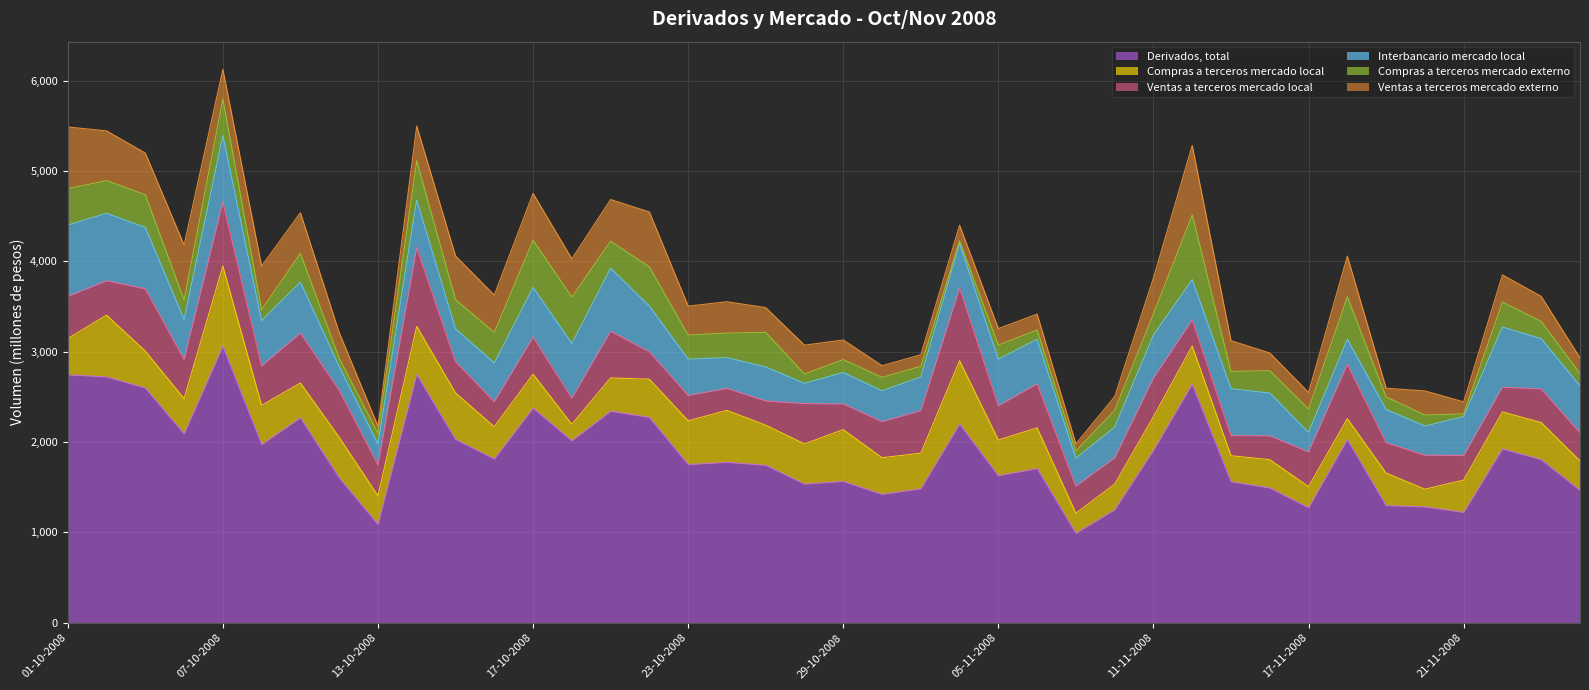

What is the minimum value for Derivados, total?

990